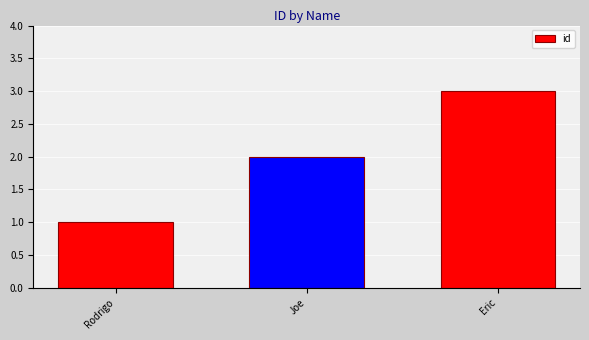

Rank the categories by value from highest to lowest.

Eric, Joe, Rodrigo